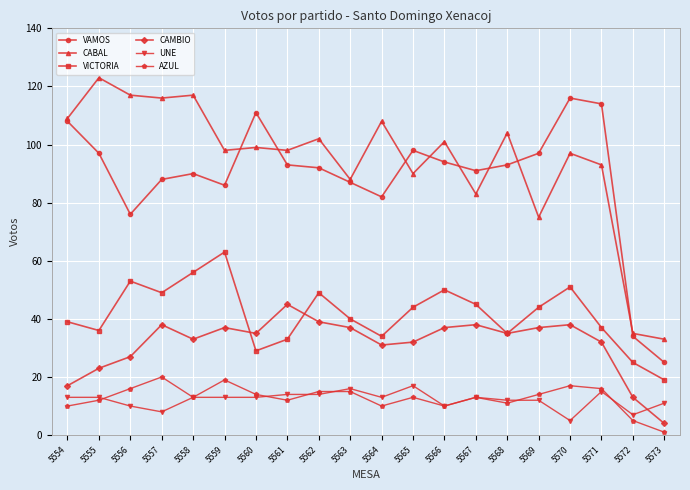

Is the value of UNE at 5557 greater than the value of VAMOS at 5557?

No